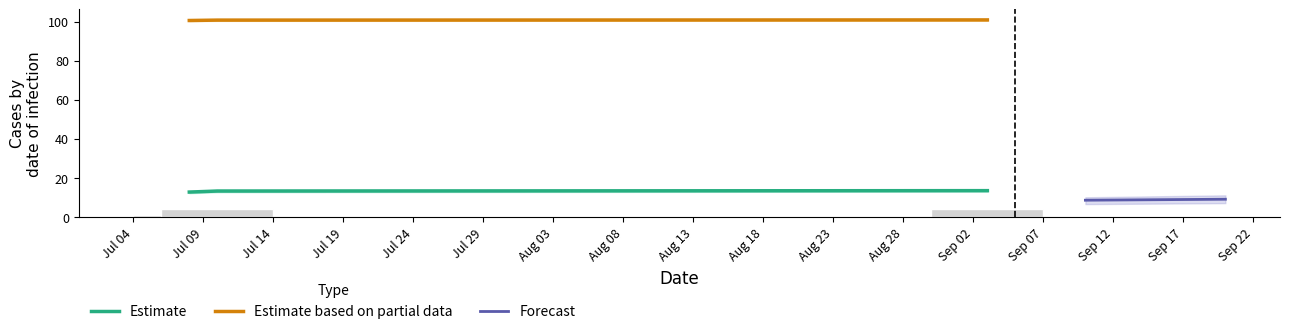

At which category does the chart reach its peak across all series?

3